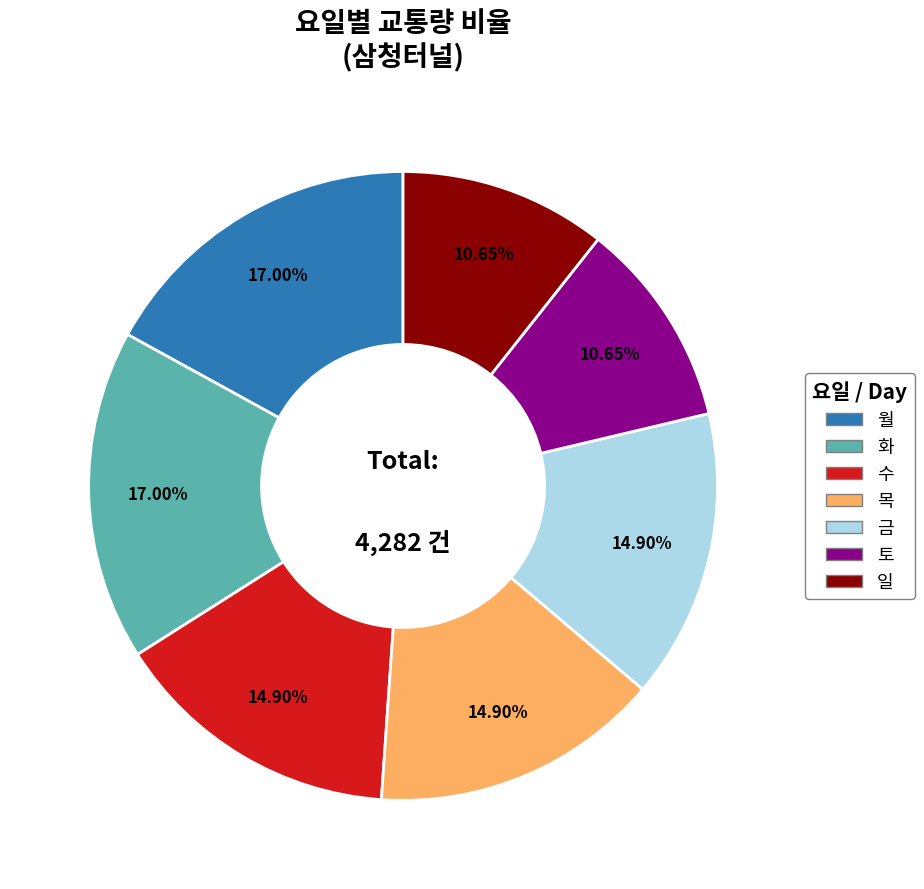

Is 금 the majority of the pie?

No